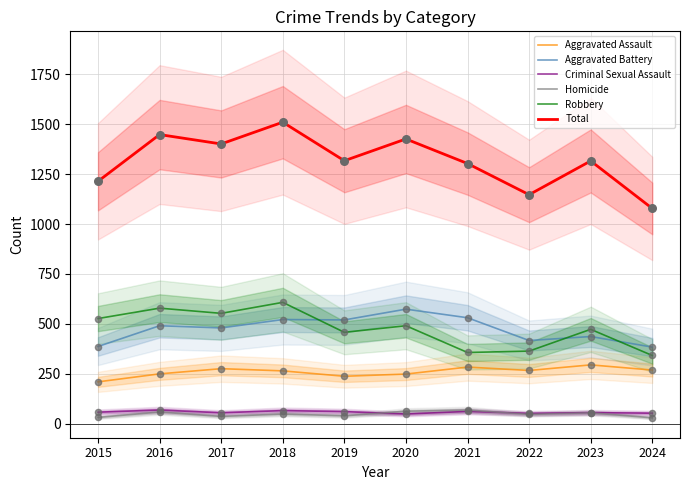

Which series has the largest Y range (max minus min)?

Total